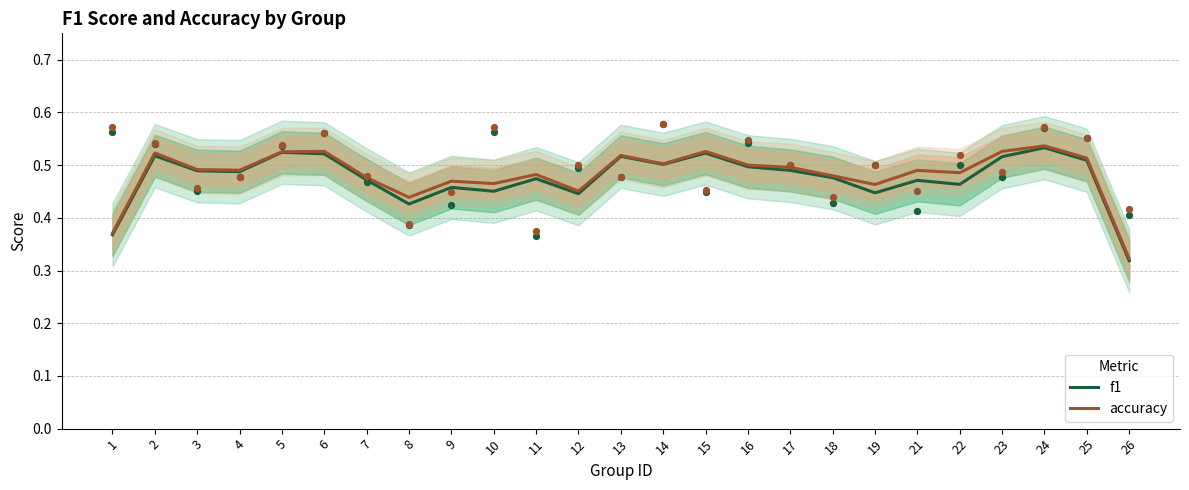

Which series has the largest total across all categories?

accuracy